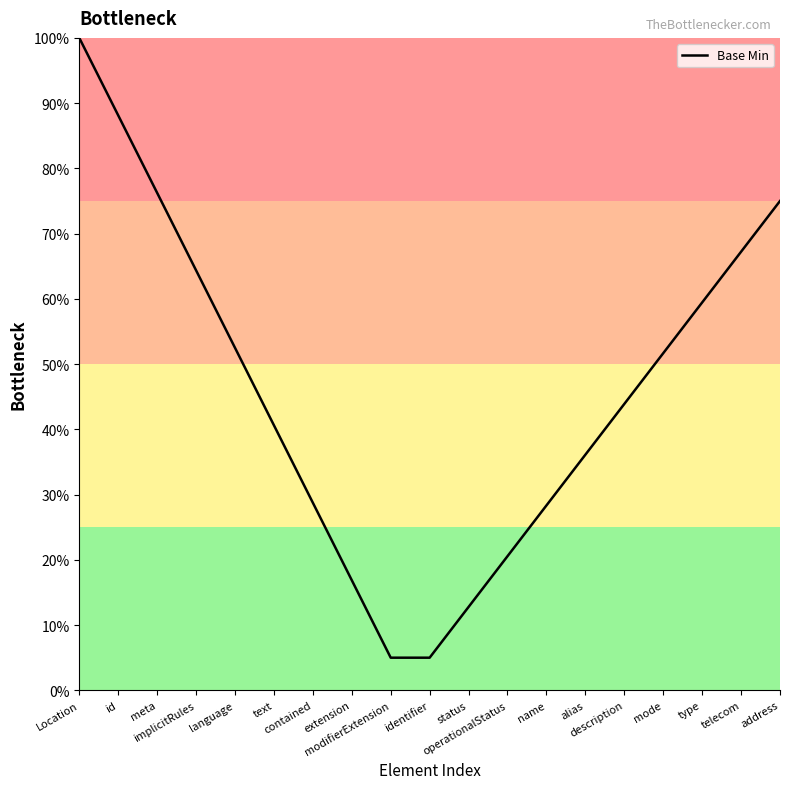

Does the chart display data point markers on the line(s)?

No